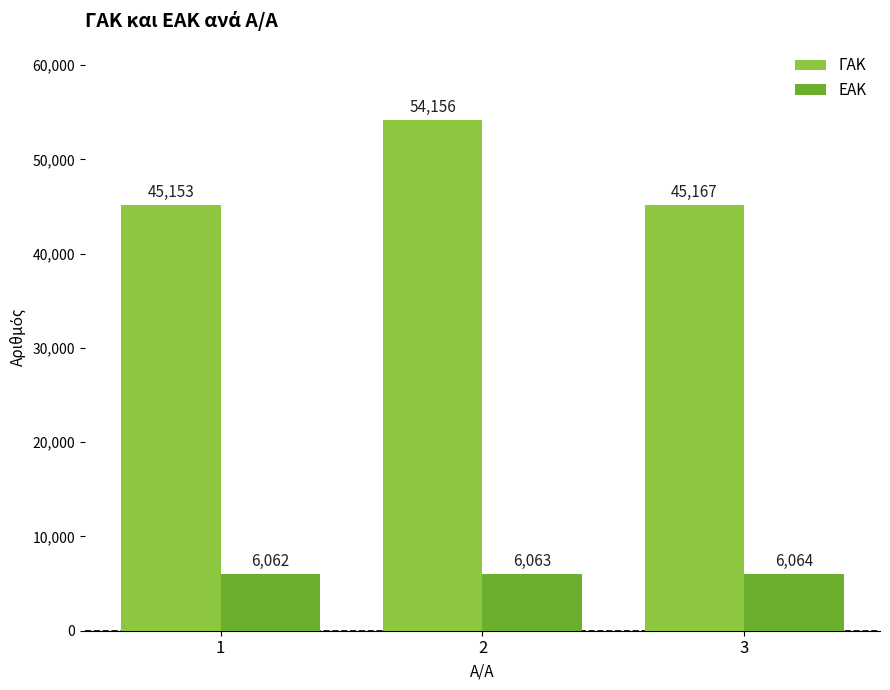

What is the value of the ΕΑΚ bar at the 2nd from the left?

6063